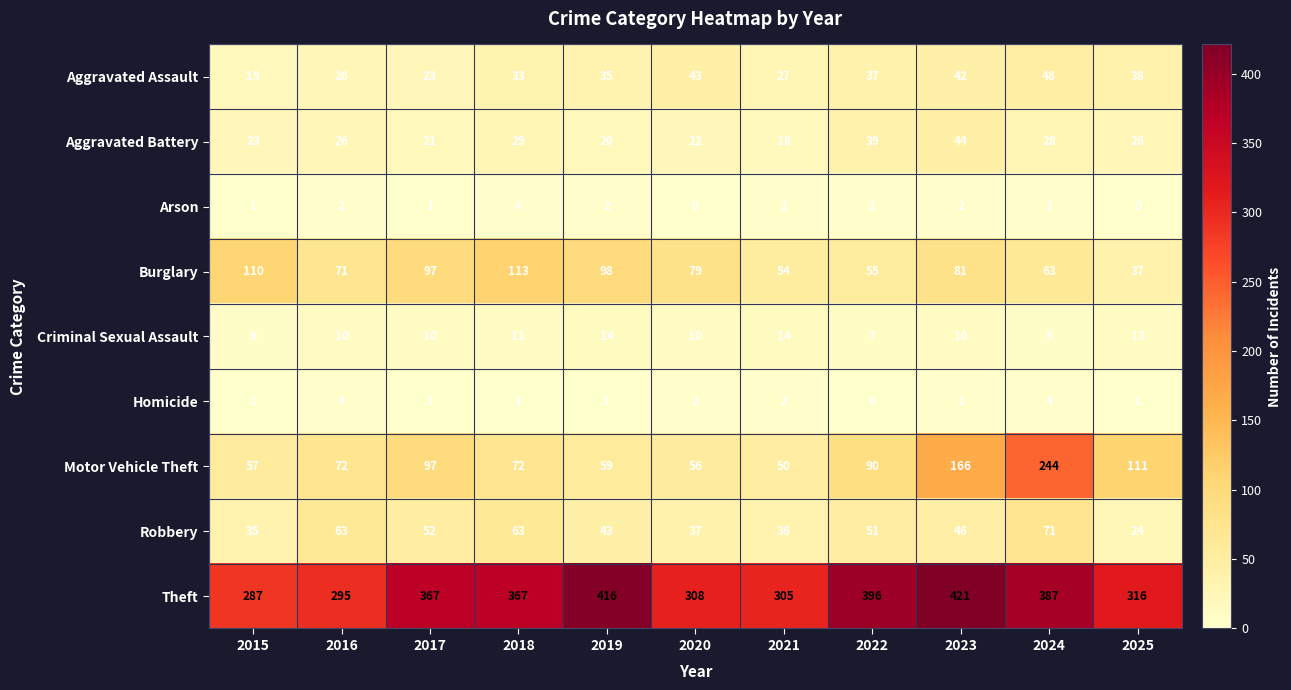

What value does the Criminal Sexual Assault series have at 2022?

7